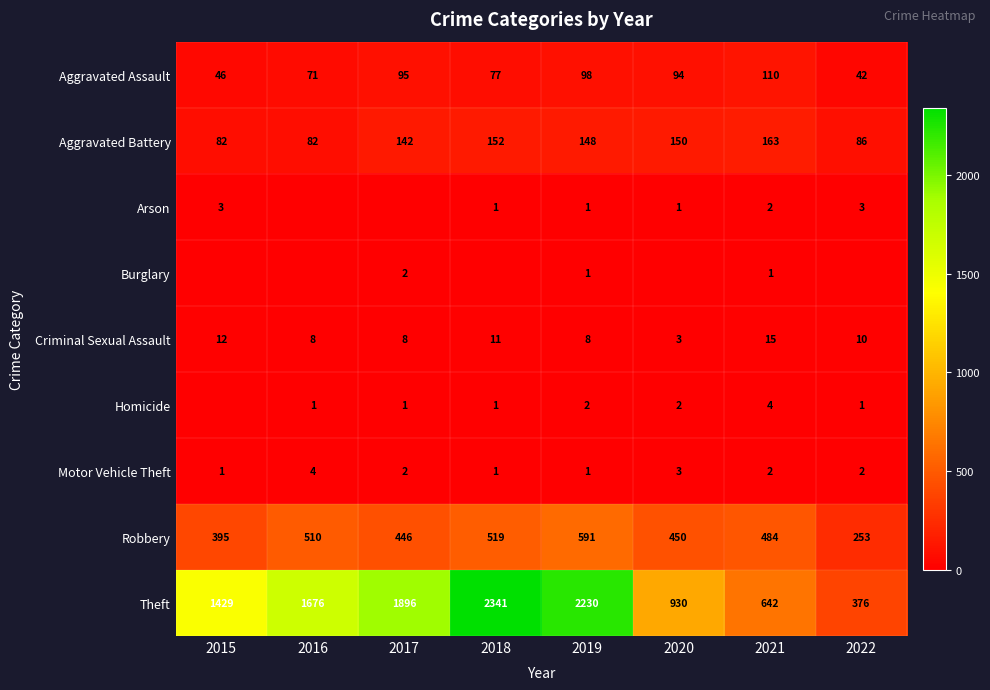

True or false: Arson has a value of 1 at 2019.

True